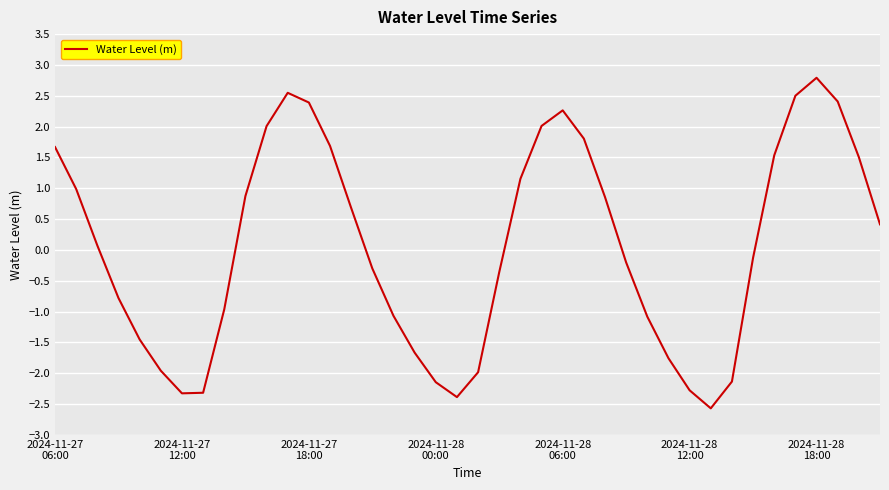

What is the maximum value shown in the chart?

2.8